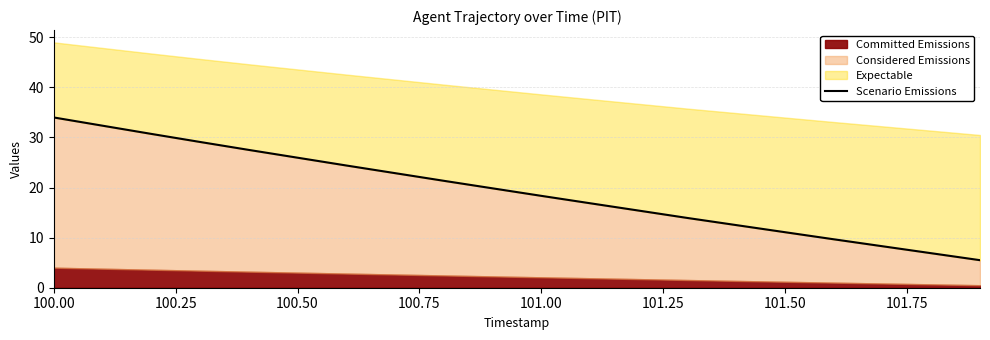

Reading right to left, list all the values displayed in this chart.

5.5	6.9	8.3	9.7	11.1	12.5	13.9	15.4	16.9	18.3	19.8	21.4	22.9	24.4	26.0	27.5	29.1	30.7	32.4	34.0